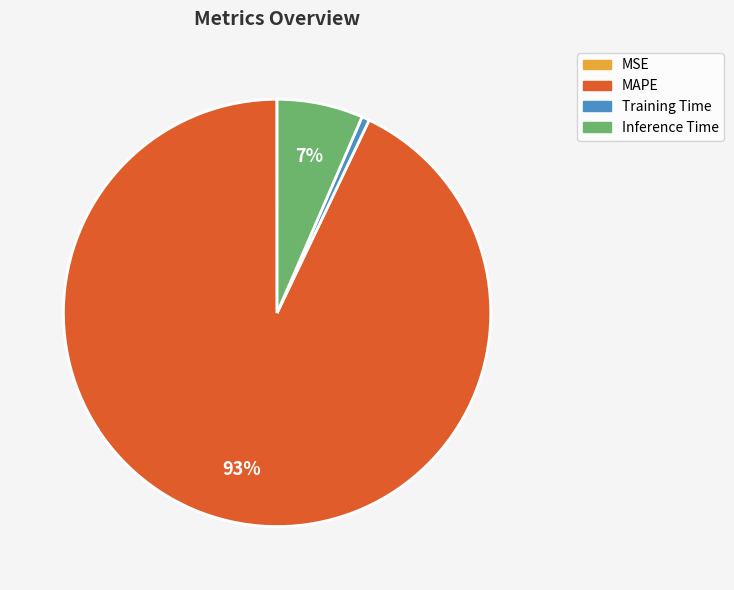

To the nearest percent, what portion does Inference Time represent?

7%